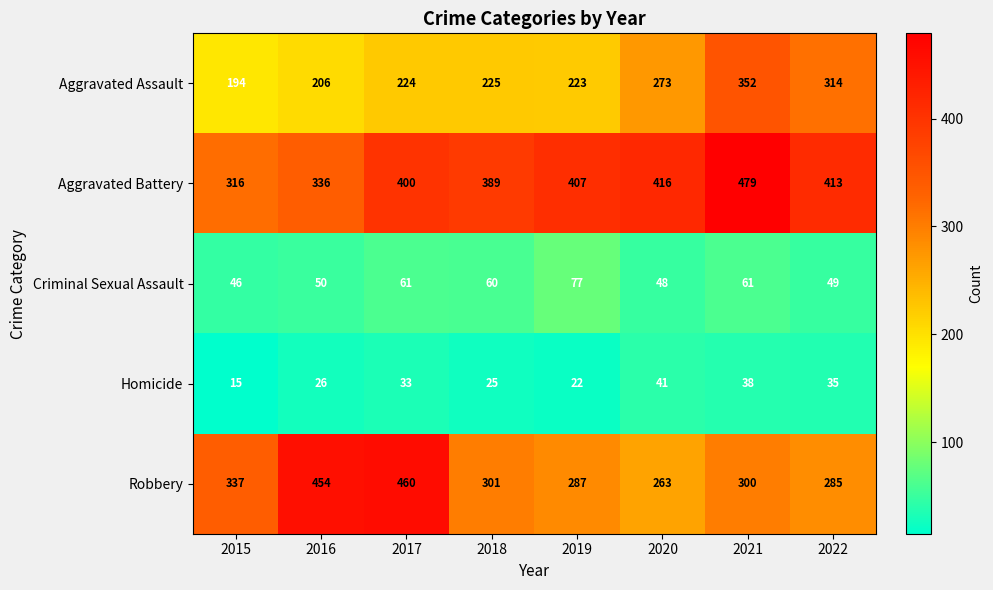

Which series has the largest total across all categories?

Aggravated Battery